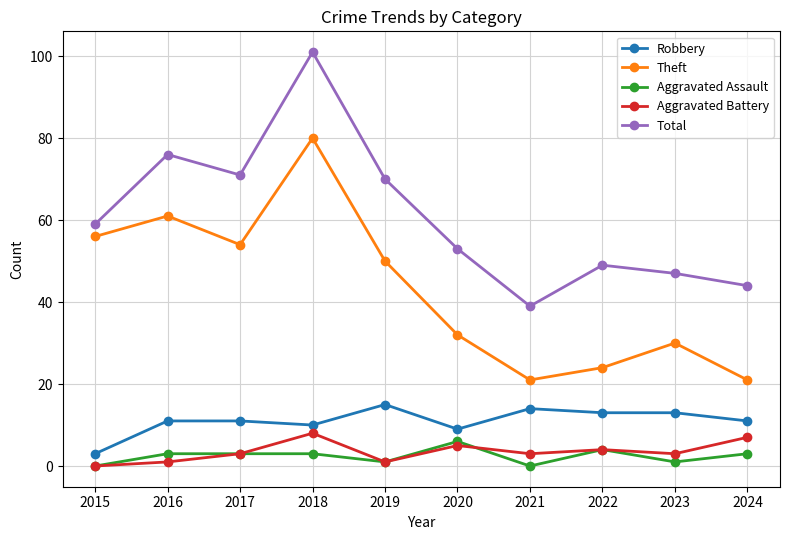

Which series changed the most between 2019 and 2020?

Theft